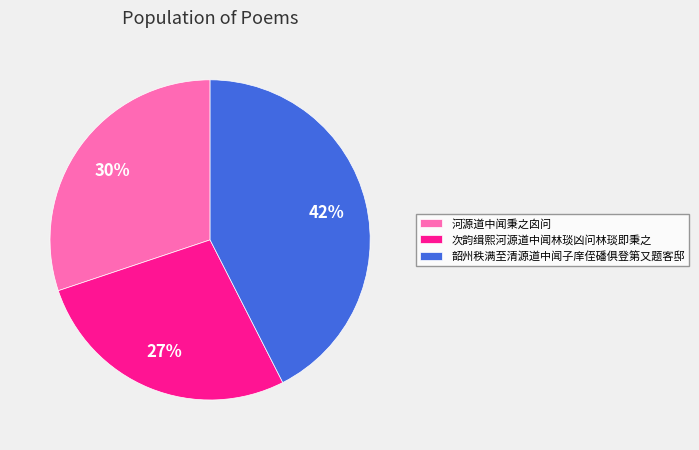

To the nearest percent, what percentage of the pie is 河源道中闻秉之囟问?

30%